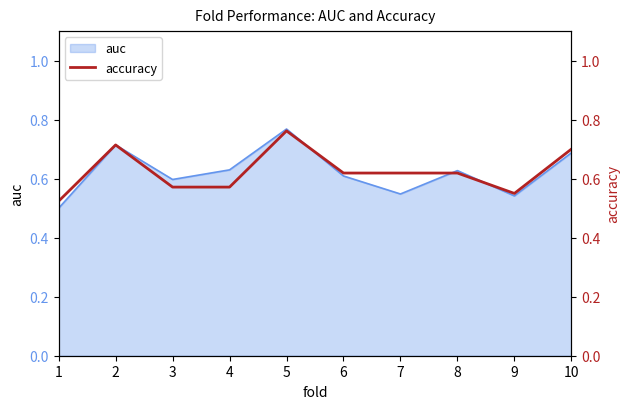

Is it true that auc equals 1.3 at 5?

False